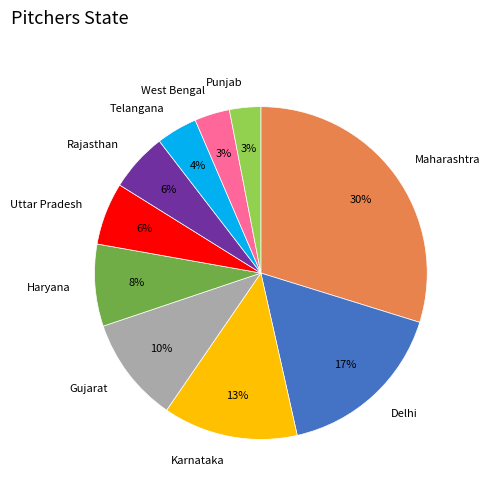

To the nearest percent, what portion does Gujarat represent?

10%